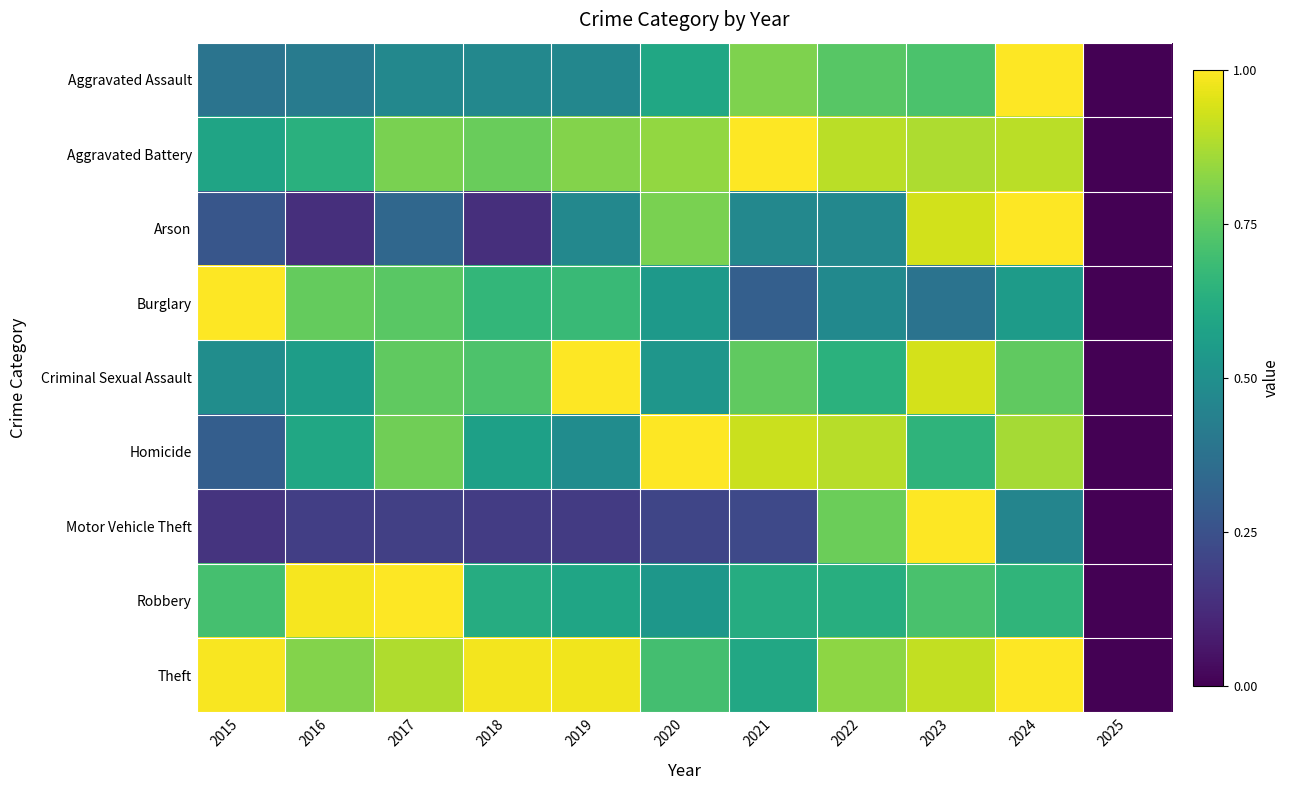

Which series has the largest total across all categories?

Theft